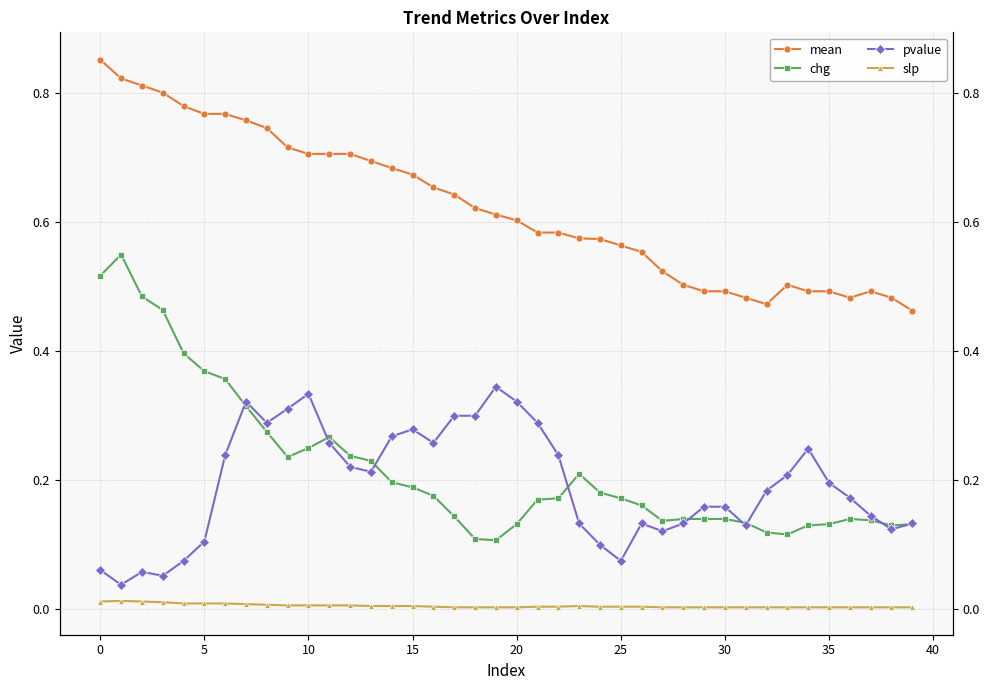

Is this an area chart (filled region under the line)?

No